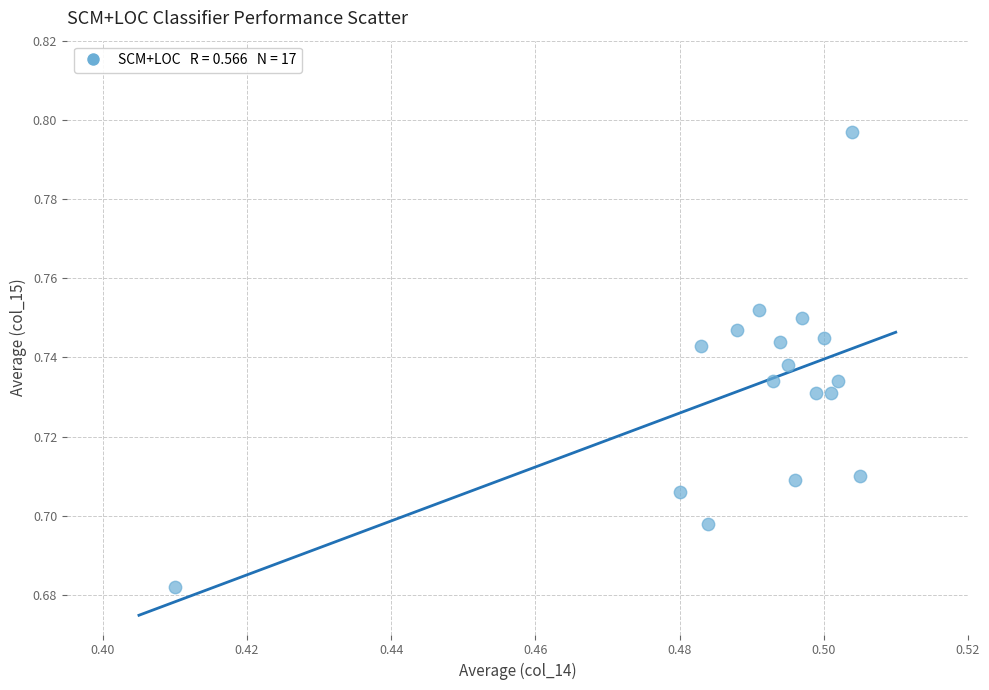

How many data points are displayed?

17